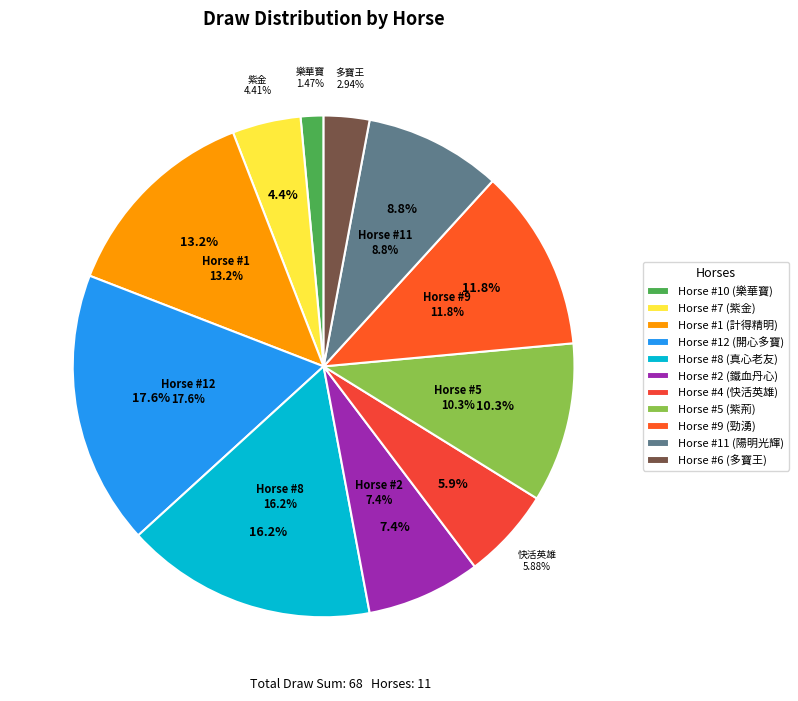

To the nearest percent, what percentage of the pie is 8?

16%